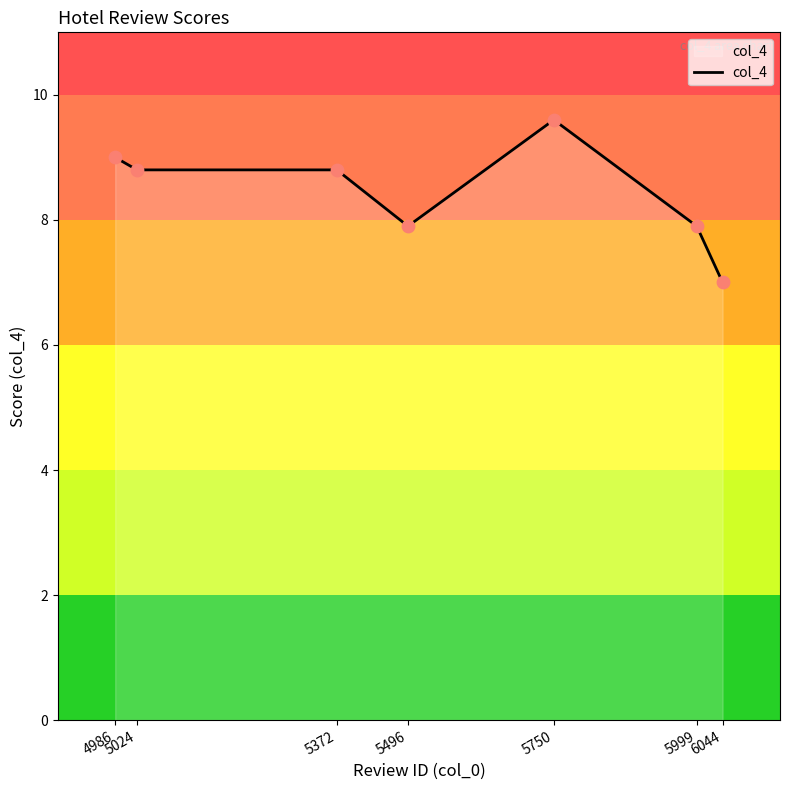

What is the change in value from 5372 to 5999?

-0.9